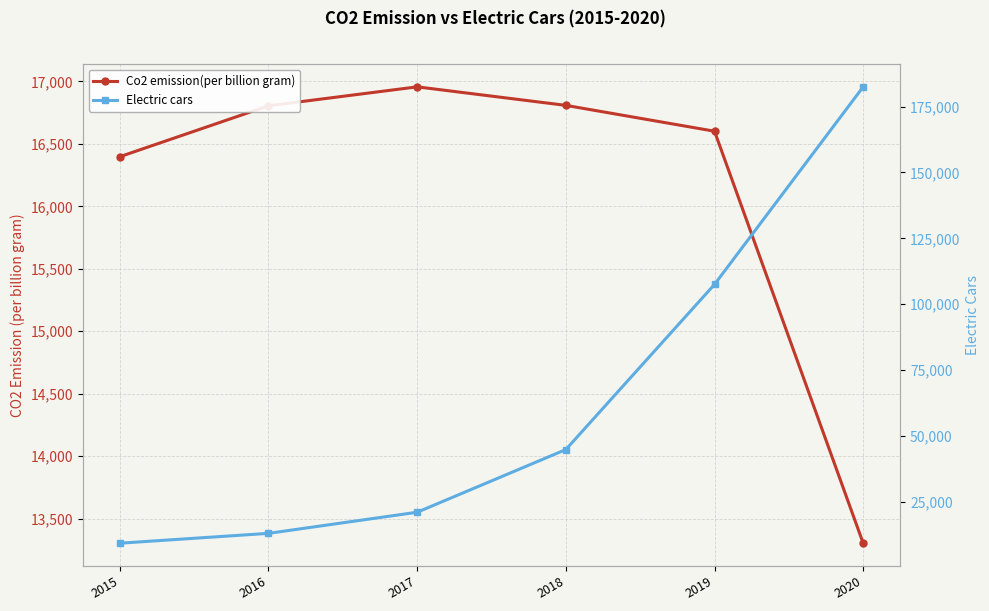

Which has a higher value, 2015 or 2020?

2015